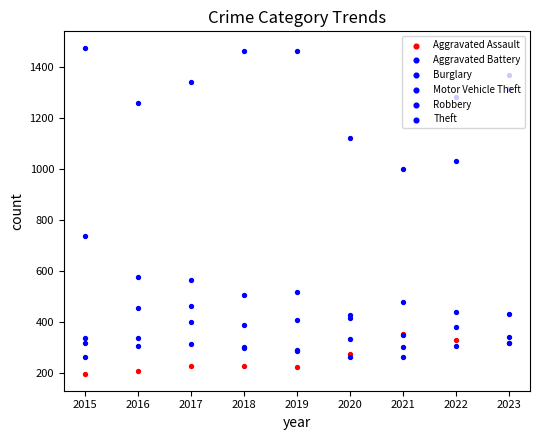

Is the value of Aggravated Battery at 2023 greater than the value of Aggravated Assault at 2018?

Yes